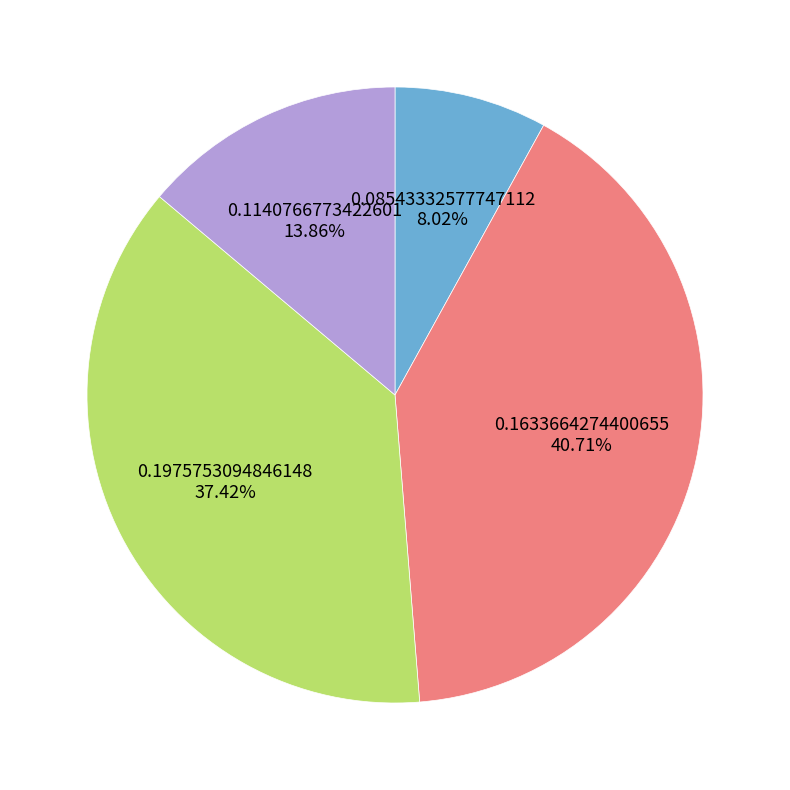

To the nearest percent, what is the difference between the 0.1140766773422601 and 0.08543332577747112 slice percentages?

6%